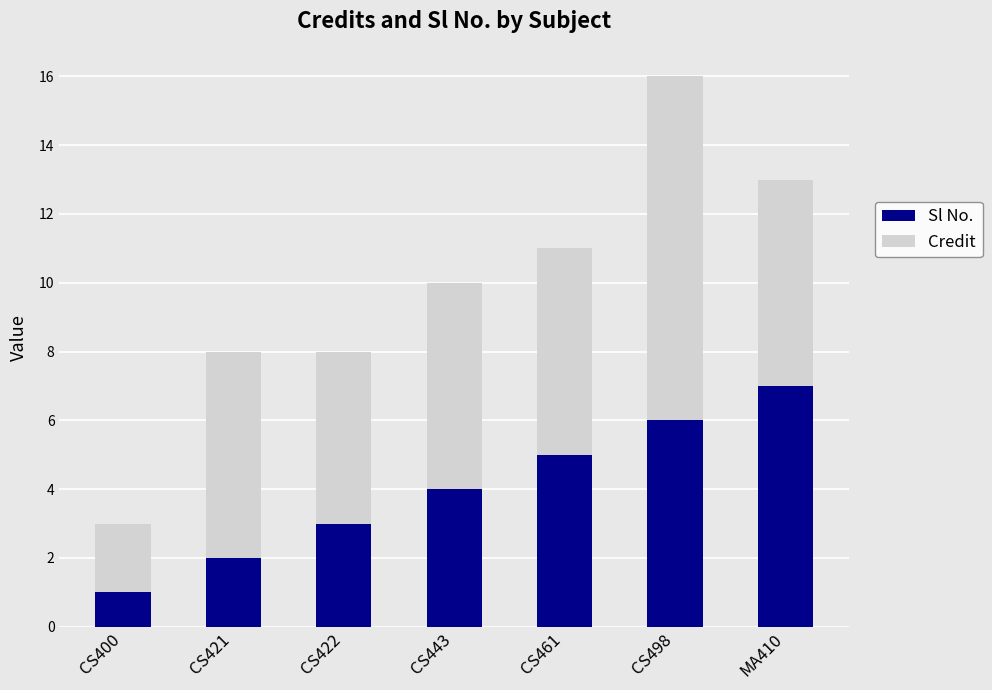

Rank the categories by Sl No. value from lowest to highest.

CS400, CS421, CS422, CS443, CS461, CS498, MA410